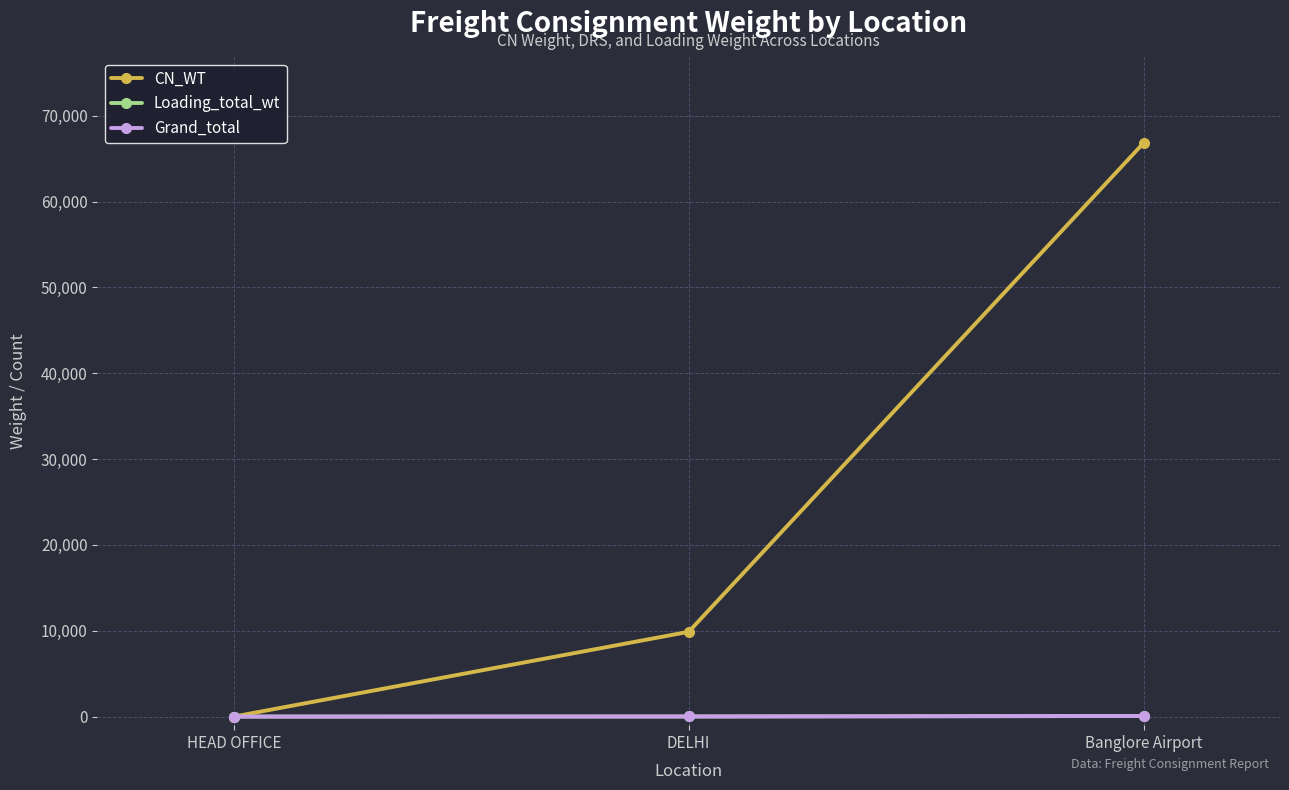

What are all the series names shown in the legend?

CN_WT, Loading_total_wt, Grand_total